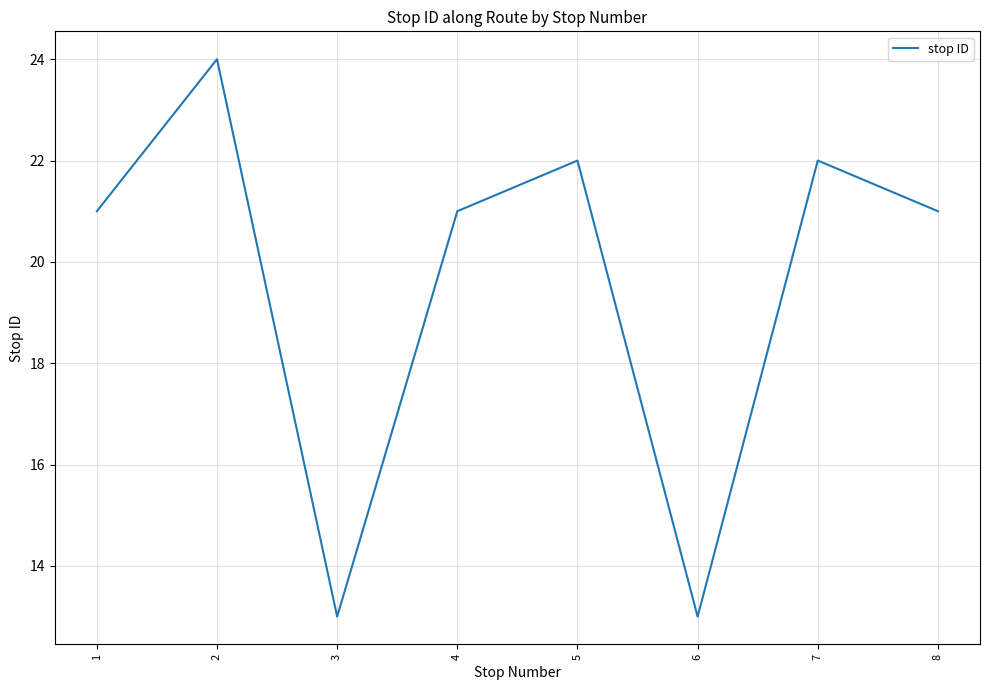

Is it true that the value at 4 is 28?

False